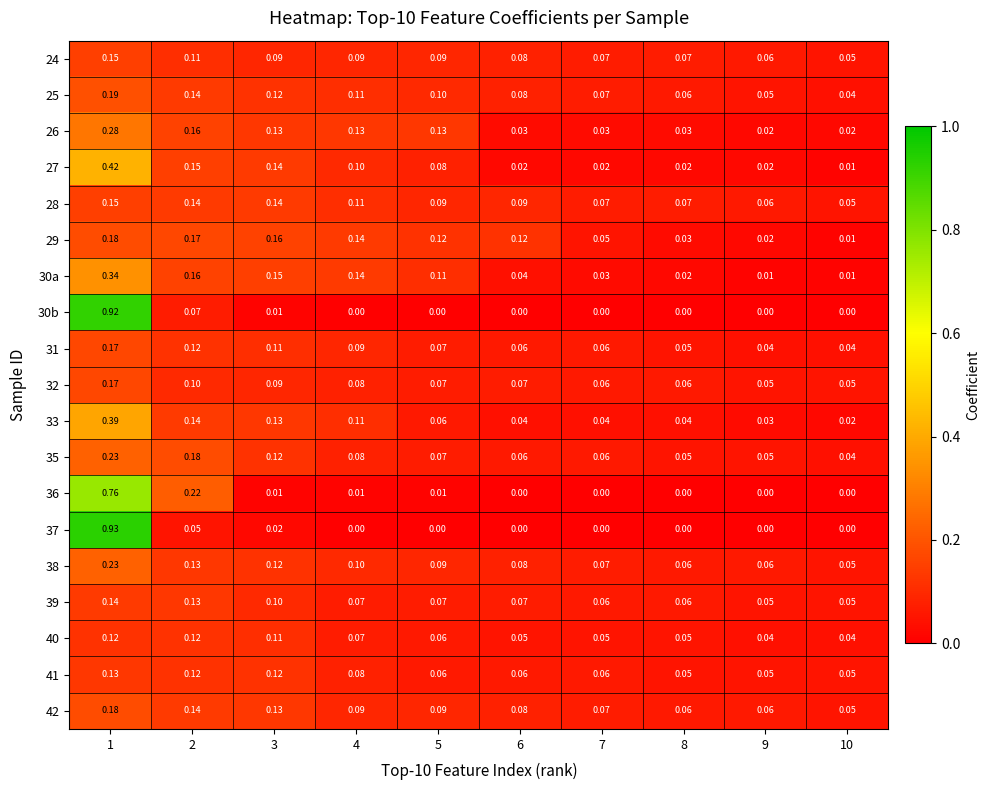

How many values in the 37 series exceed 0?

3